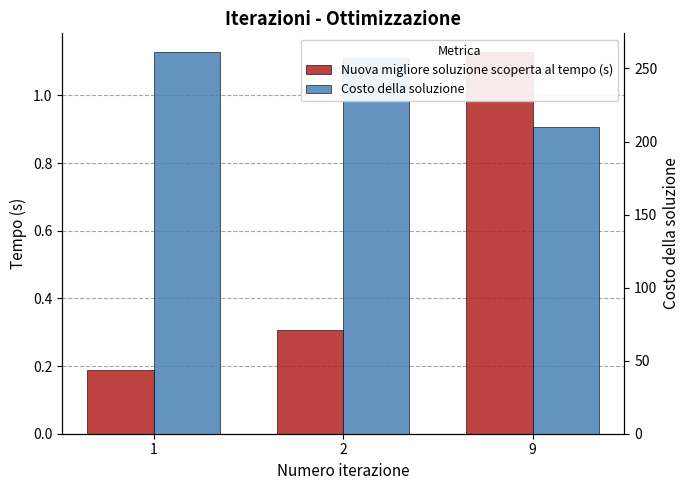

Where is Costo della soluzione nearest to the value 235?

2